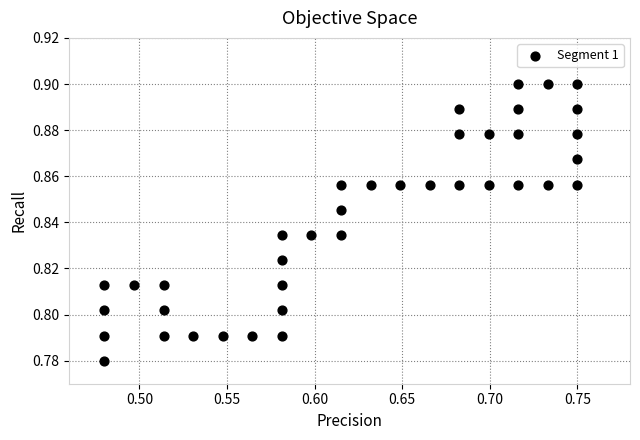

What is the range of X values (max minus min)?

0.3